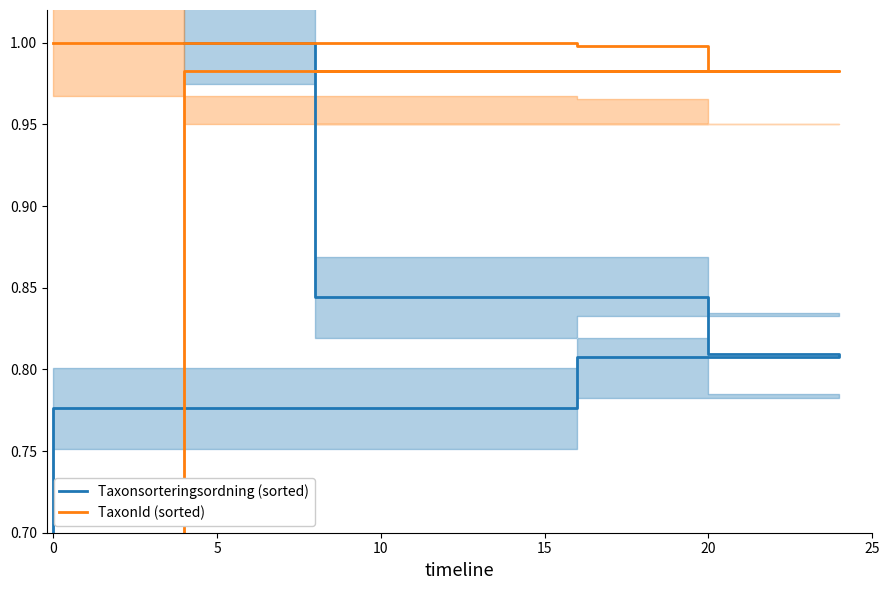

True or false: Taxonsorteringsordning (sorted) and TaxonId (sorted) cross at least once.

False